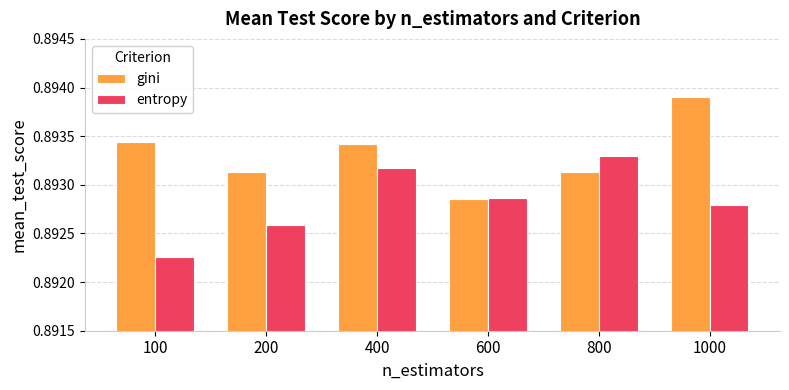

The gini series shows 0.3 at 100. True or false?

False